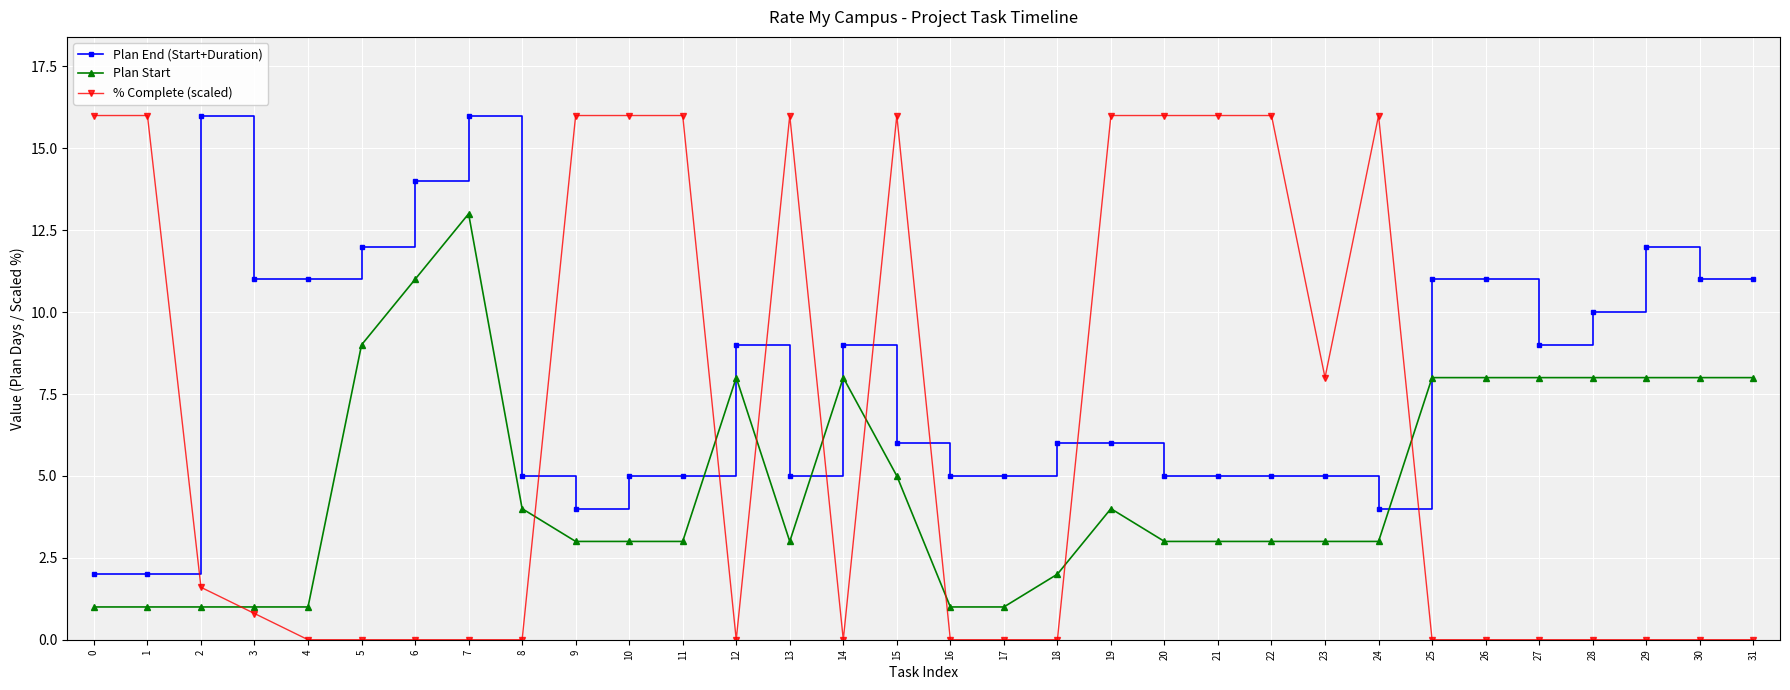

True or false: Plan End (Start+Duration) and Plan Start cross at least once.

False